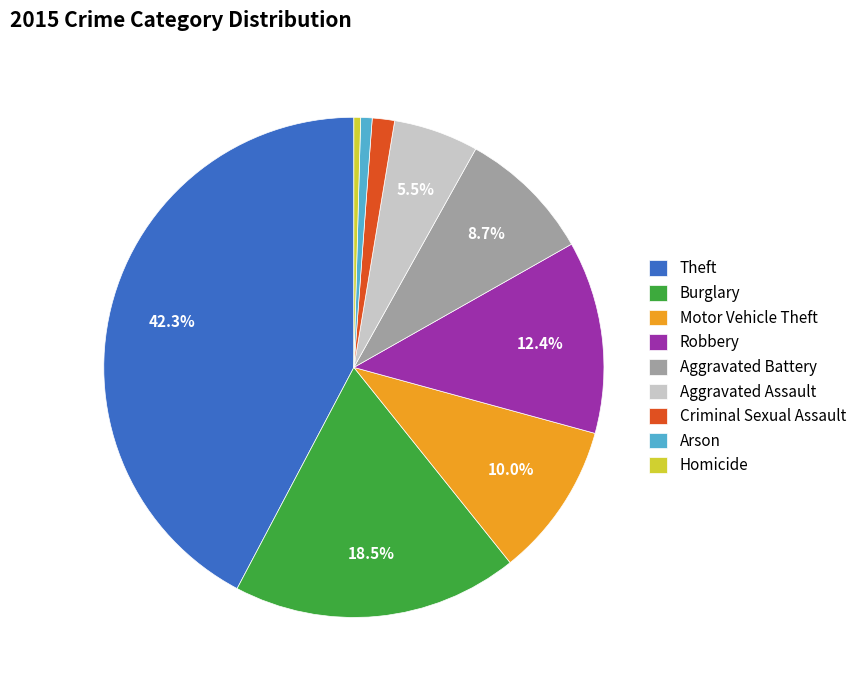

Is there a majority slice in this chart?

No